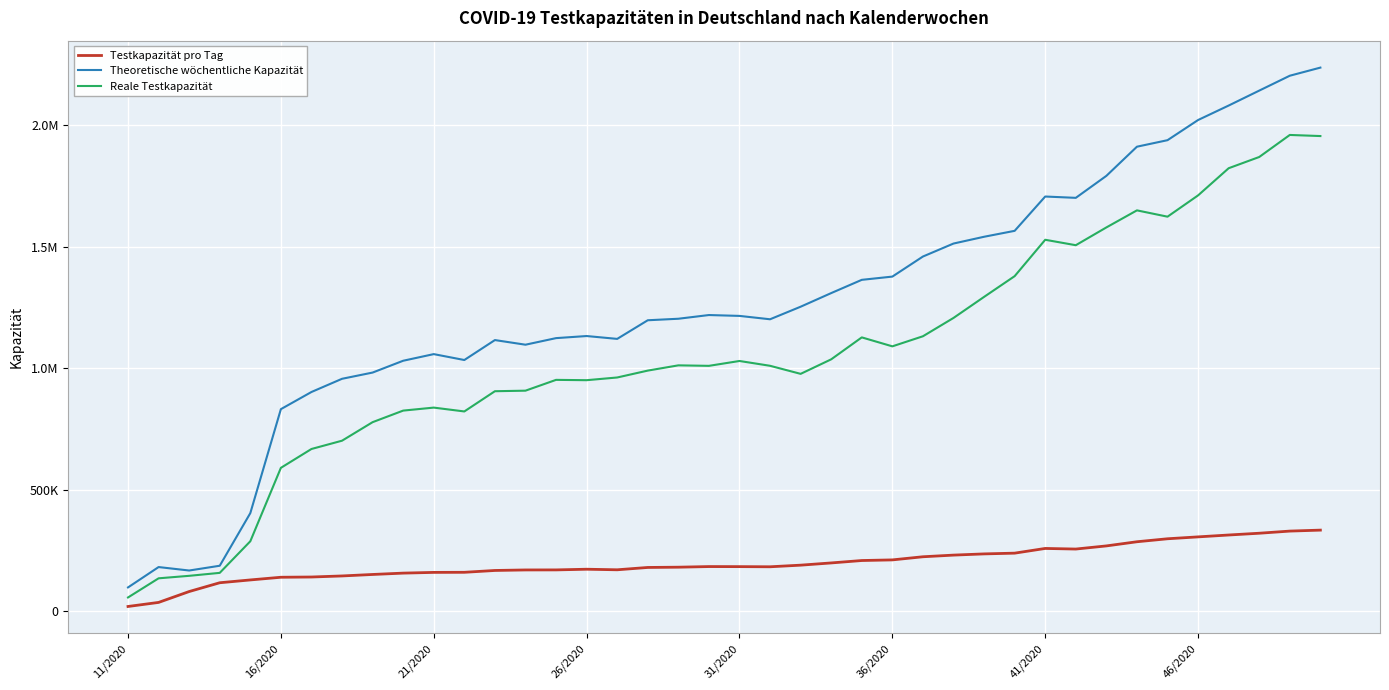

What is the value of the Reale Testkapazität point at the 18th from the left?

989576